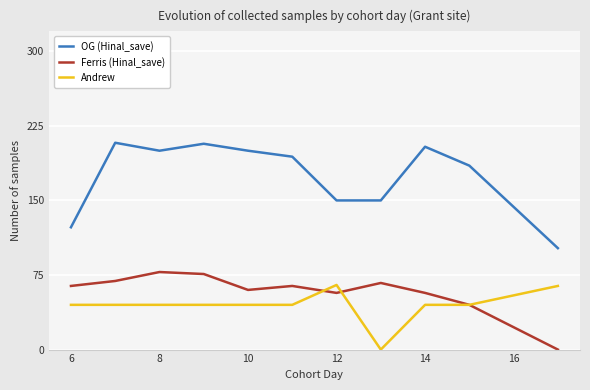

Which series has the widest spread of values?

OG (Hinal_save)